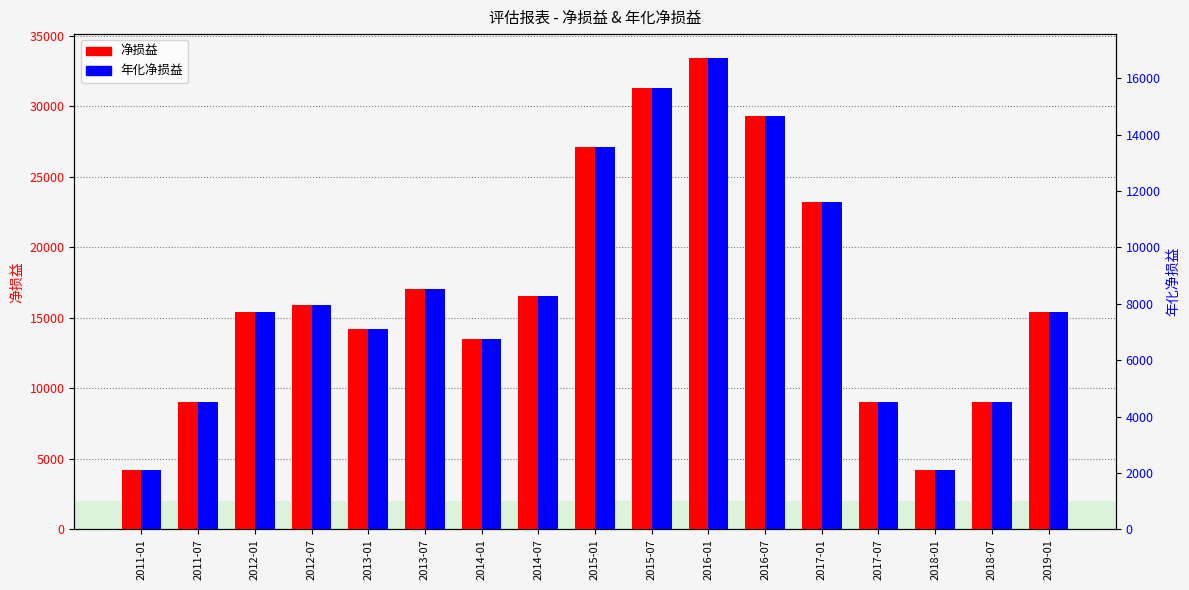

What is the label of the 10th bar from the left?

2015-07